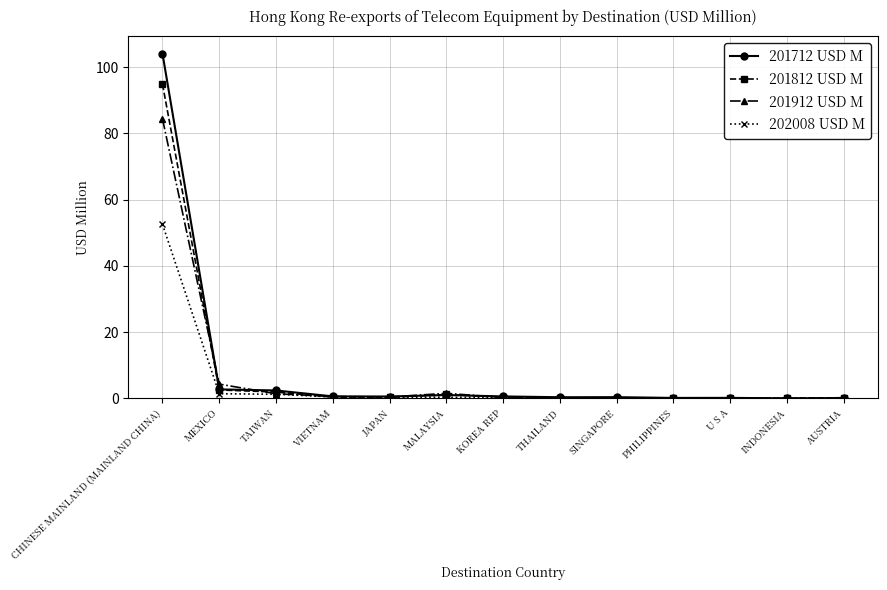

Is the value of 201712 USD M at TAIWAN greater than the value of 201812 USD M at AUSTRIA?

Yes